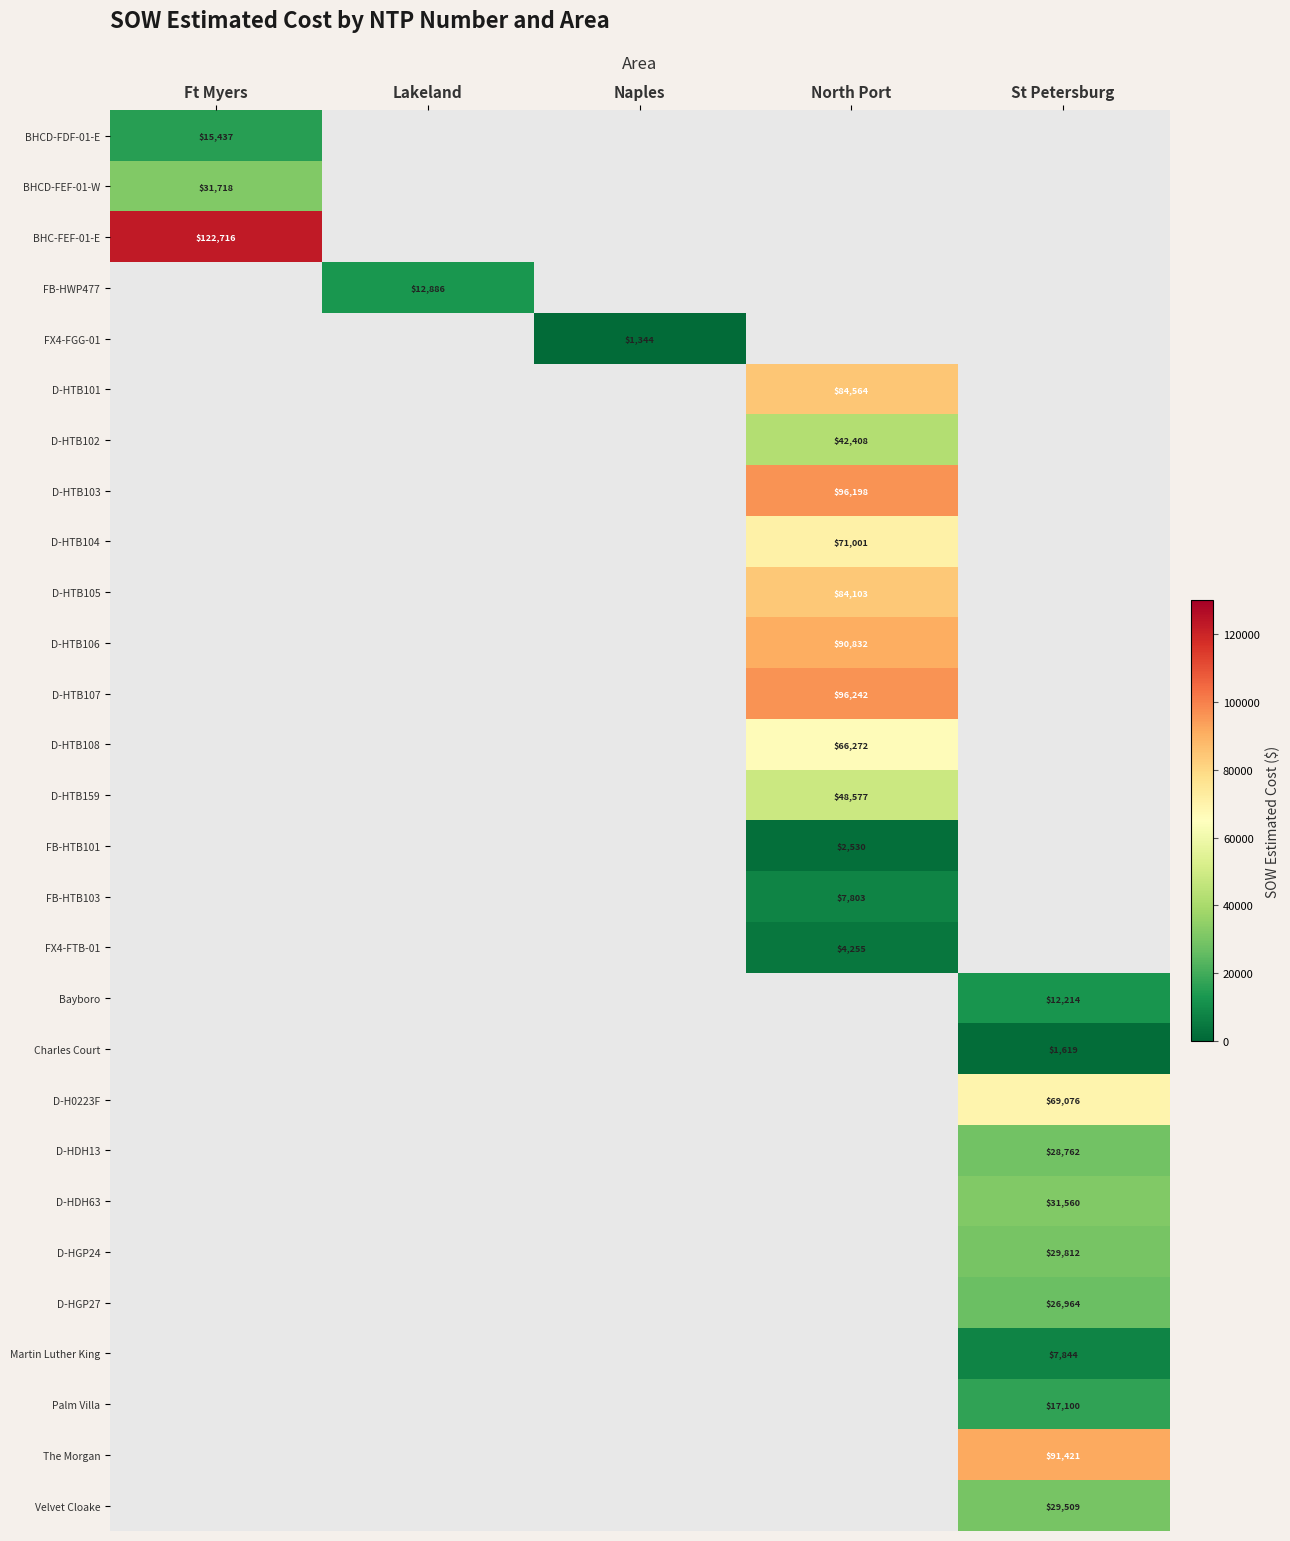

At which label does BHC-FEF-01-E reach its minimum?

Ft Myers